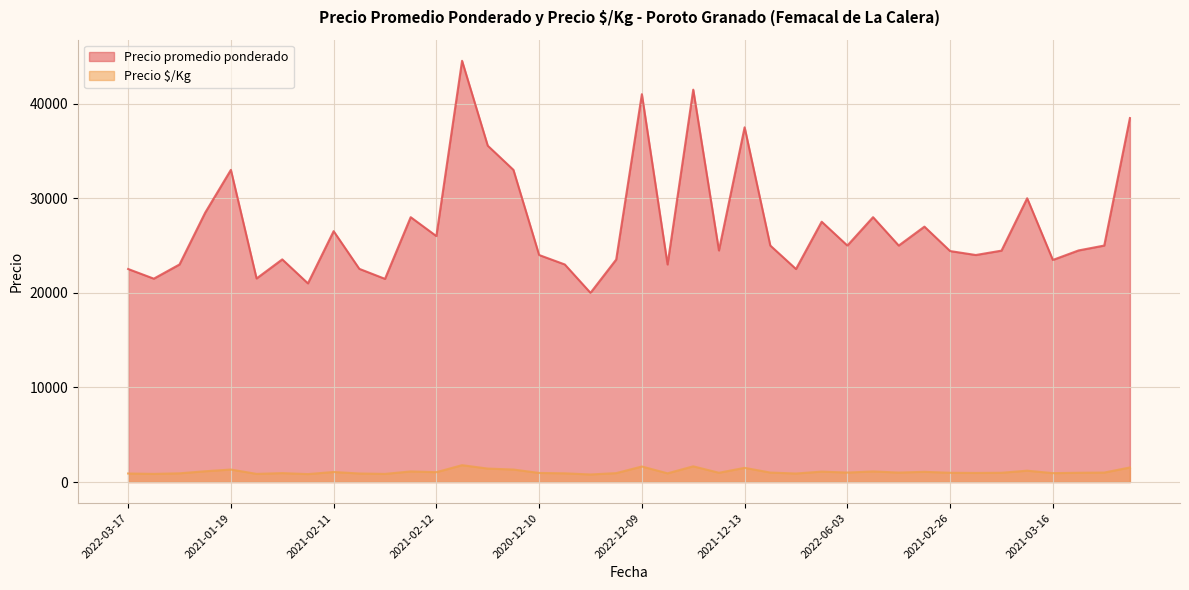

The value of Precio $/Kg at 2020-12-10 is 501. True or false?

False